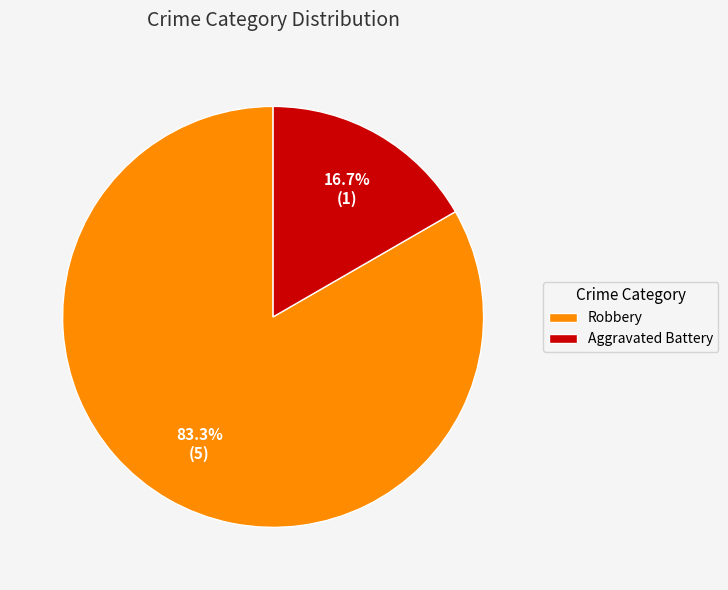

To the nearest percent, what is the average slice percentage?

50%